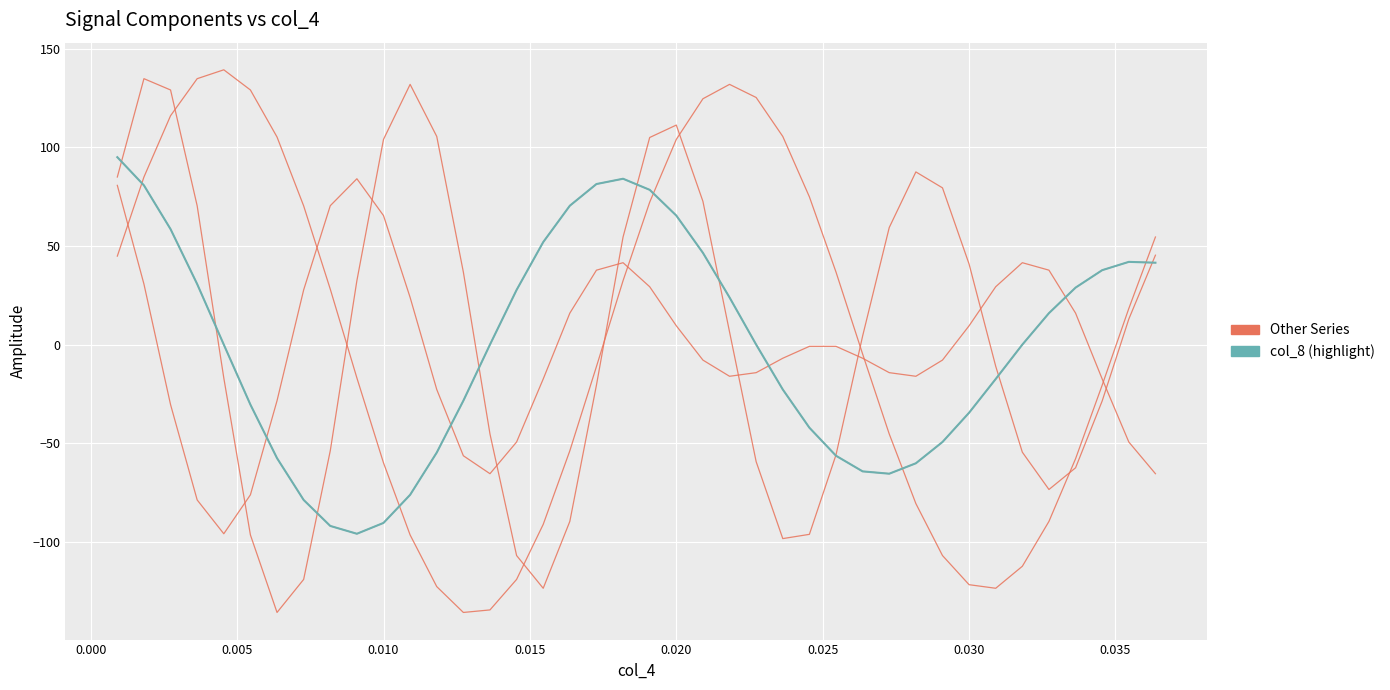

Does the chart display data point markers on the line(s)?

No